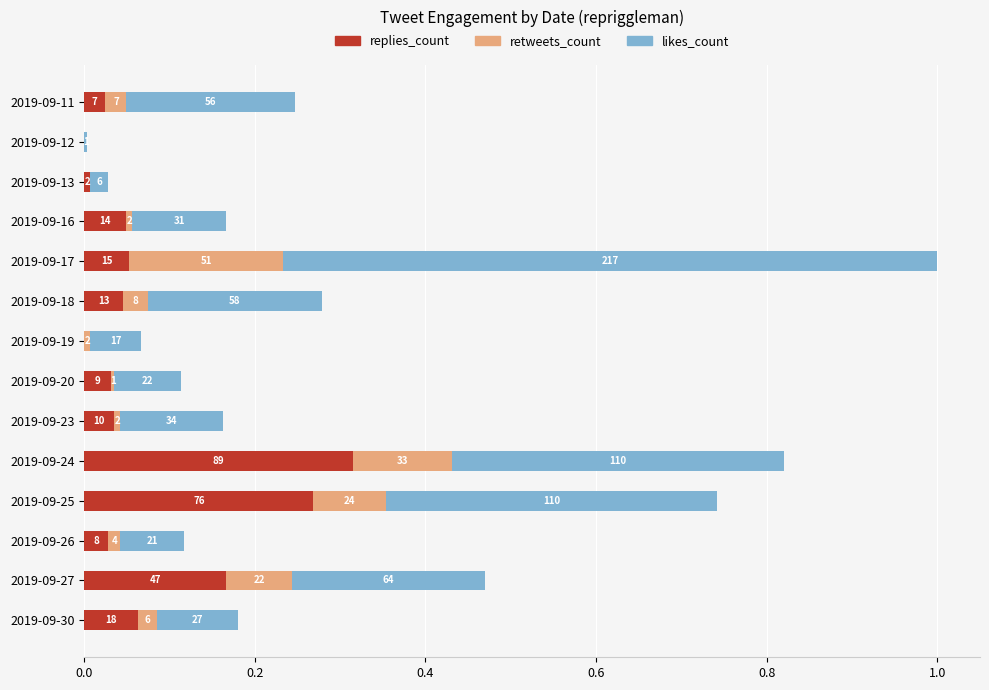

What is the highest value of the replies_count series?

0.3